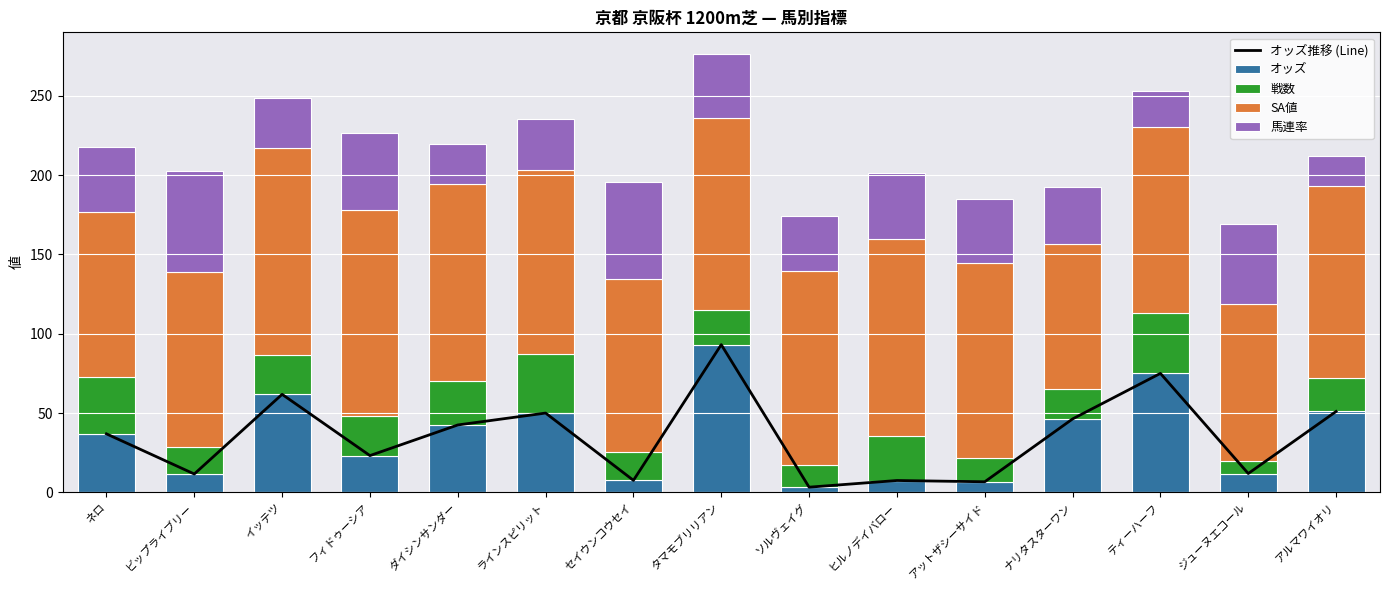

Which category has the highest value in the オッズ series?

タマモブリリアン